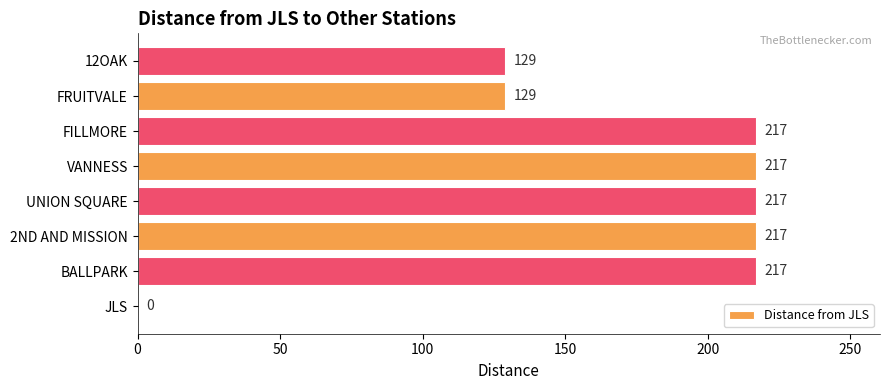

Reading bottom to top, extract all data points from this chart.

JLS=0	BALLPARK=217	2ND AND MISSION=217	UNION SQUARE=217	VANNESS=217	FILLMORE=217	FRUITVALE=129	12OAK=129